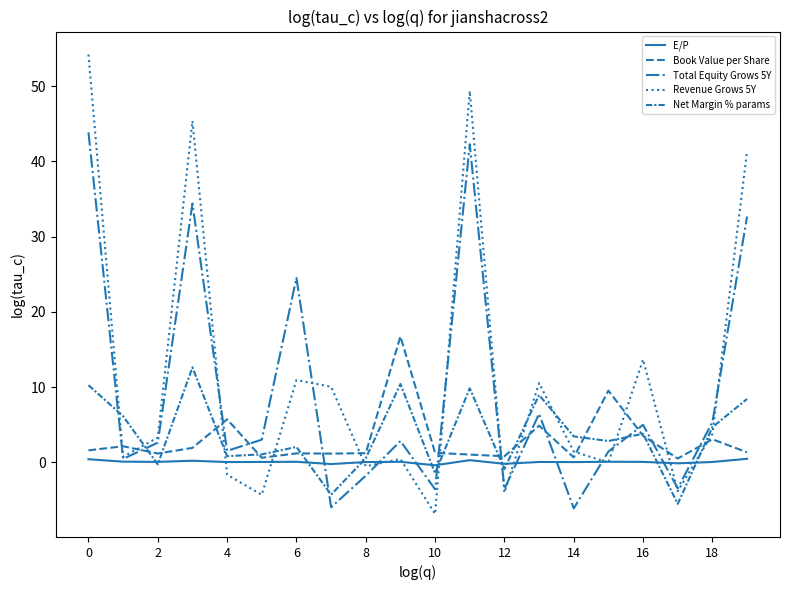

Is this an area chart (filled region under the line)?

No